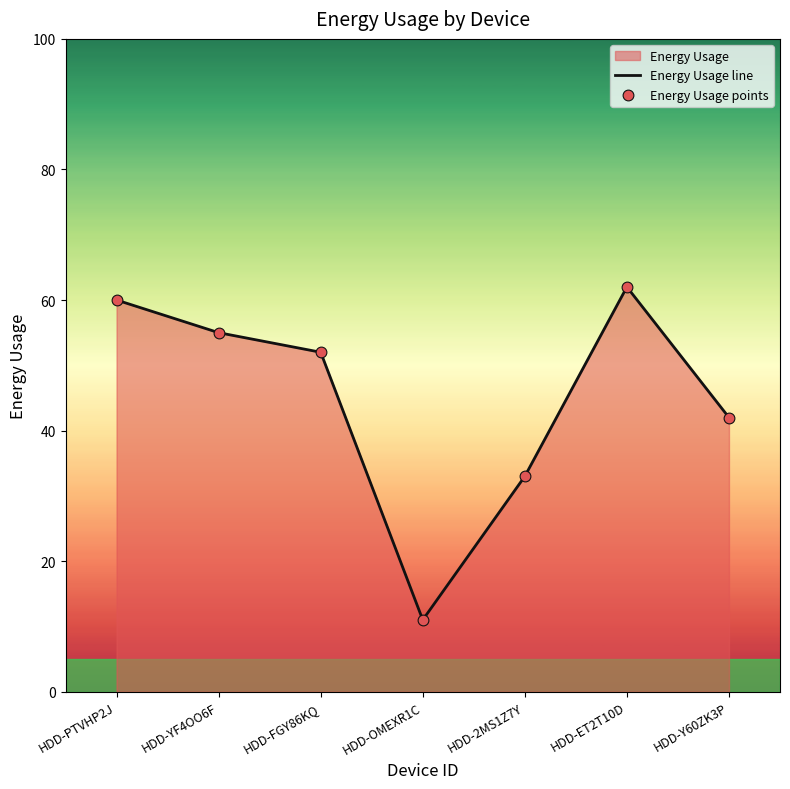

At how many categories does at least one series exceed 57?

2